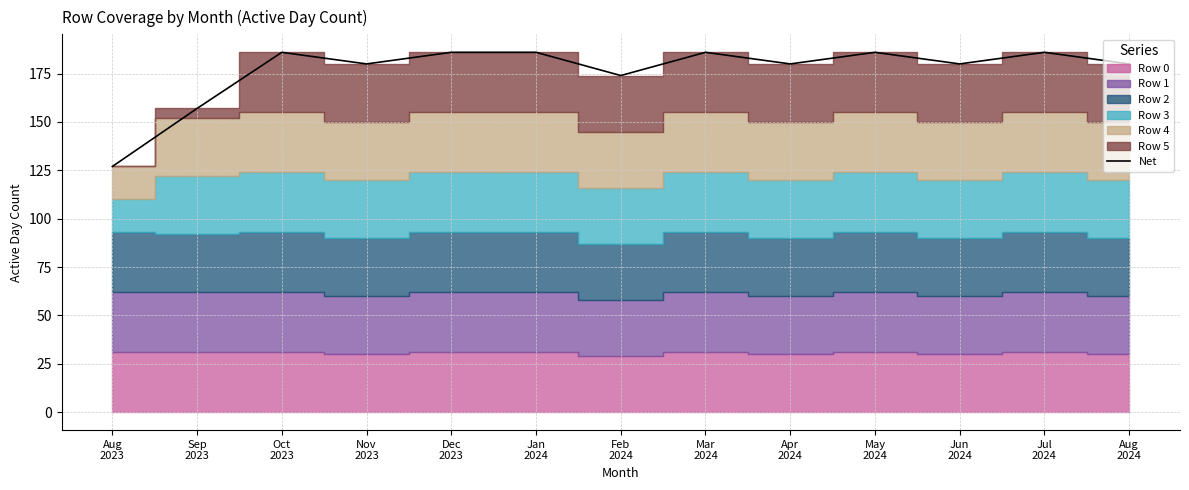

Reading left to right, what are all the values shown in this chart?

127	157	186	180	186	186	174	186	180	186	180	186	180